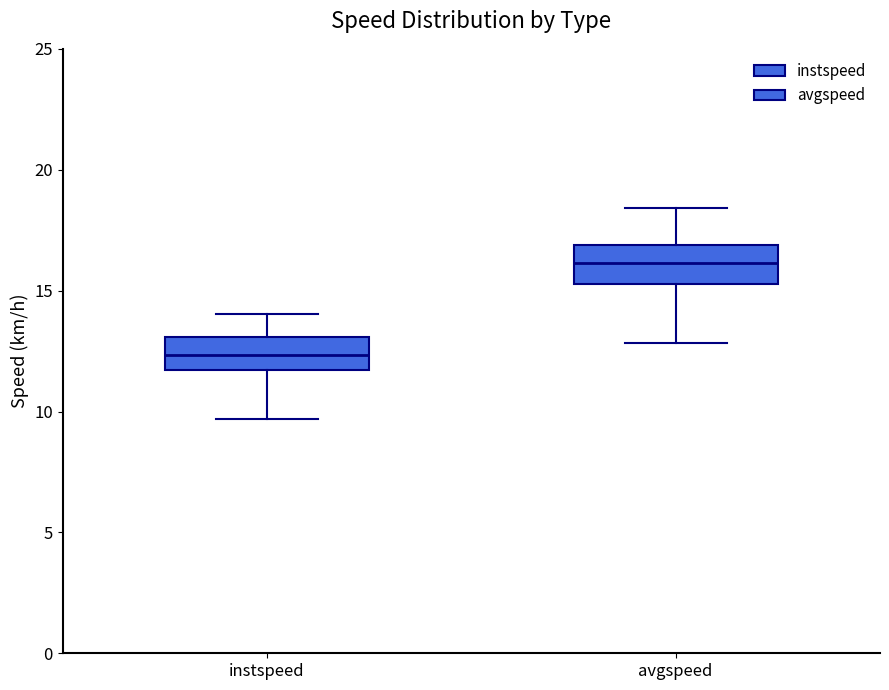

Reading left to right, transcribe this box plot: for each box, give where its median line is, the range the box spans, and where its two whiskers end, as read against the y-axis. The values are not printed on the chart, so give them approximately, as read against the axis.

instspeed: median 12.5, box 11.5 to 13.0, whiskers 9.5 to 14.0
avgspeed: median 16.0, box 15.5 to 17.0, whiskers 13.0 to 18.5